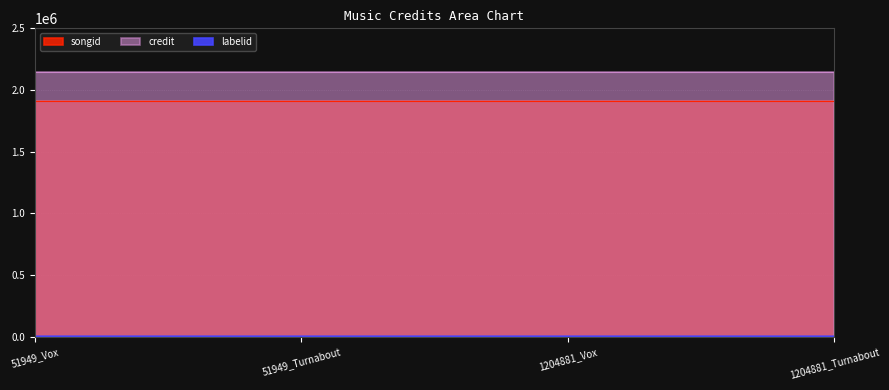

Which series changed the most between 51949_Turnabout and 1204881_Turnabout?

labelid